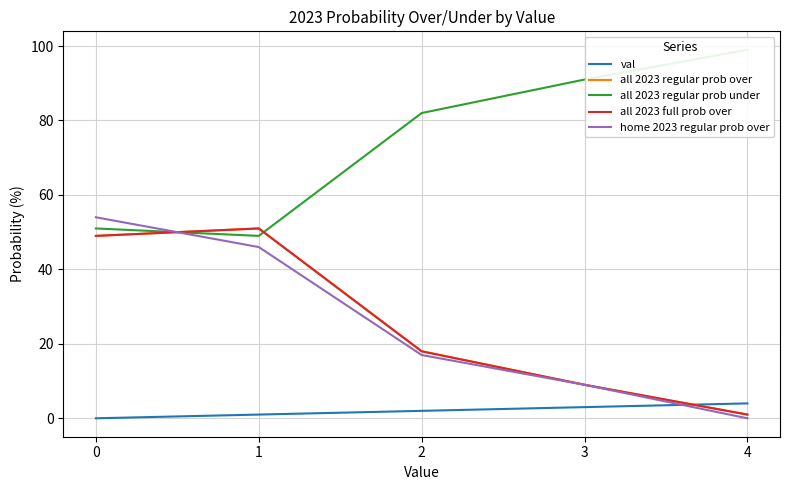

Between 3 and 1, which is larger?

3